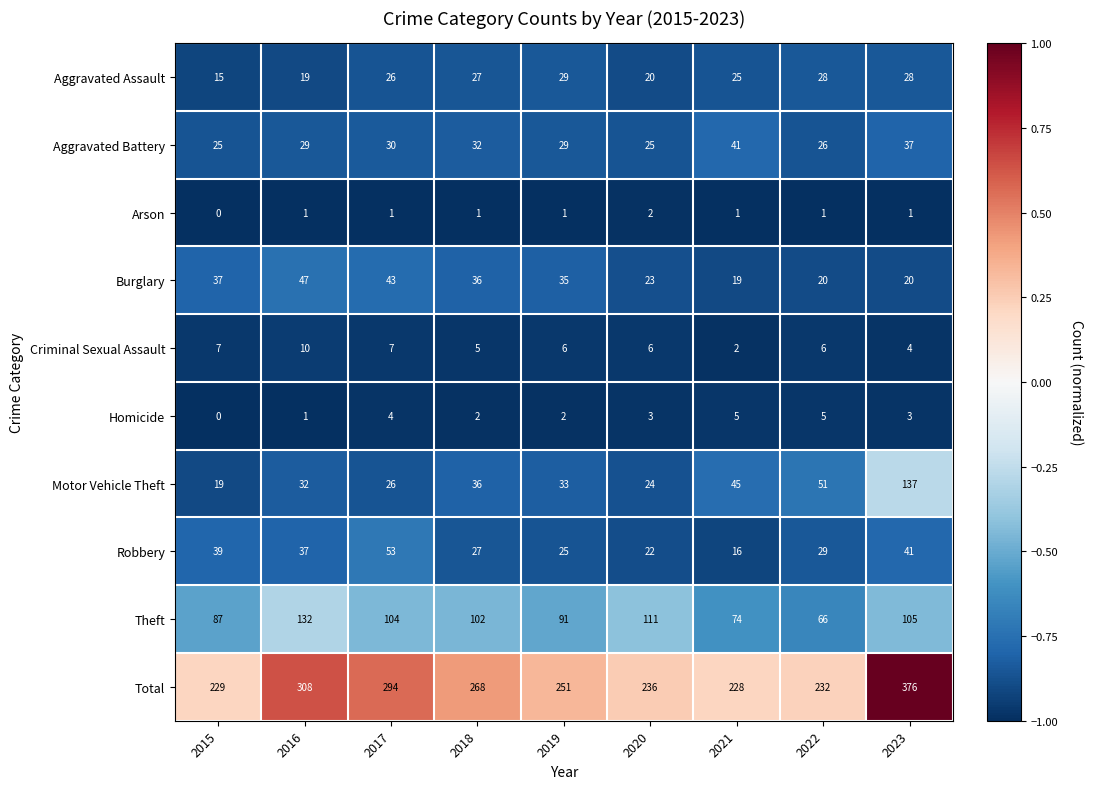

Is it true that Criminal Sexual Assault equals 2 at 2021?

True